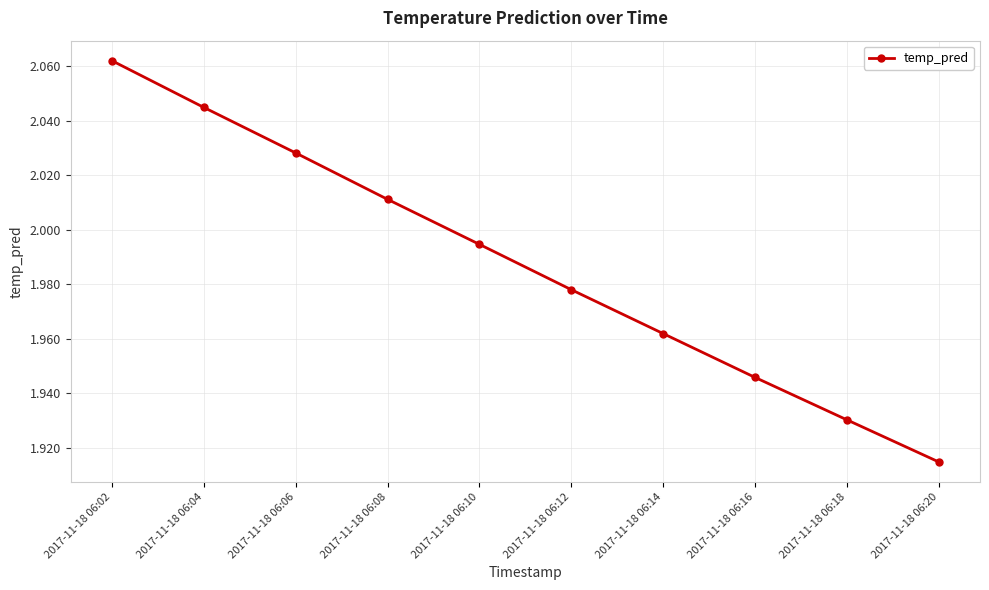

The value at 2017-11-18 06:10 is 3.1. True or false?

False